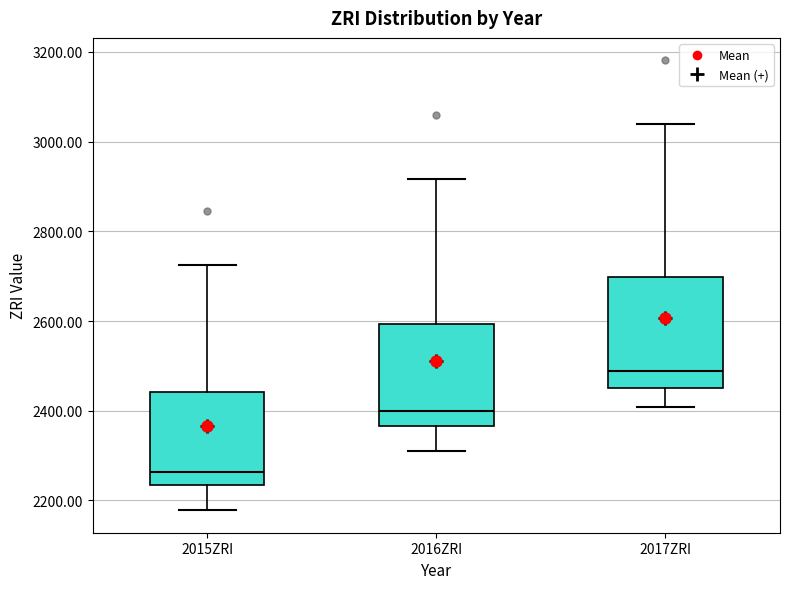

Where does the upper whisker of the box for 2015ZRI end on the y-axis? The values are not printed on the chart, so give them approximately, as read against the axis.

2720